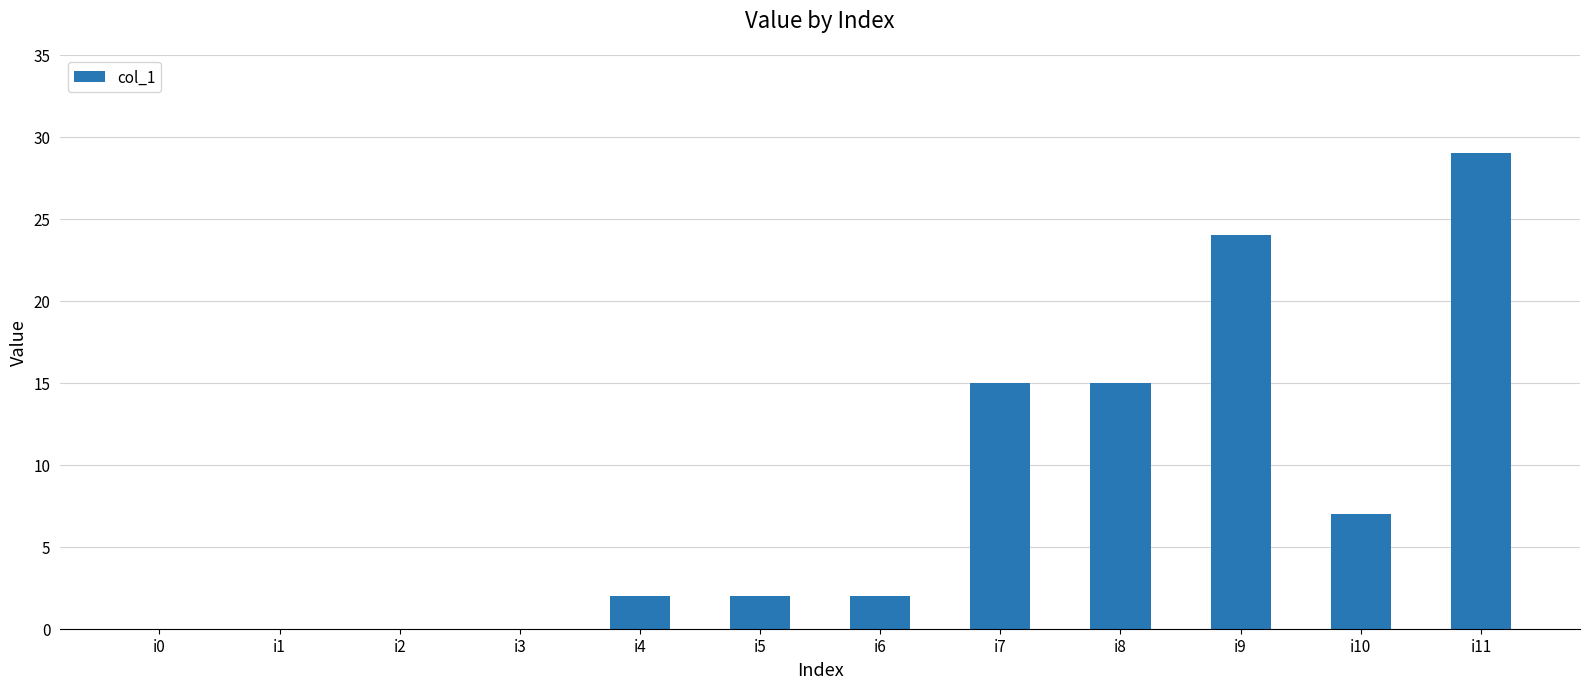

Count the number of categories in the chart.

12